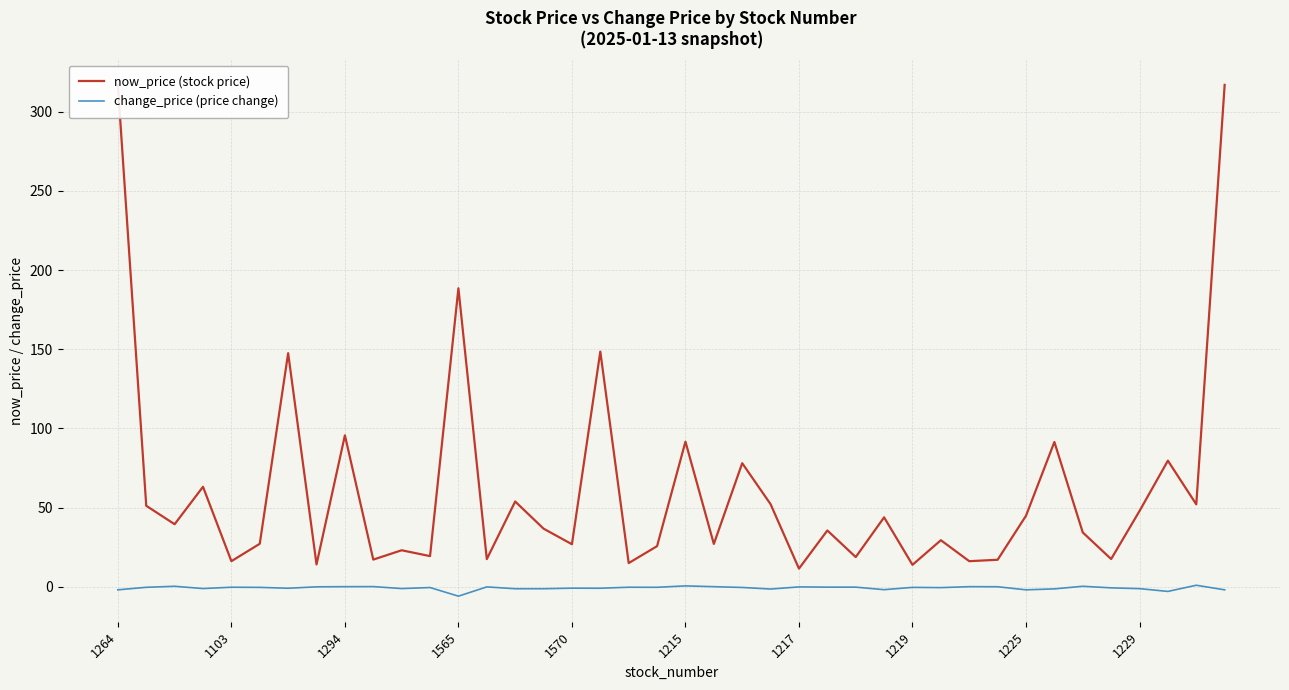

Is this an area chart (filled region under the line)?

No